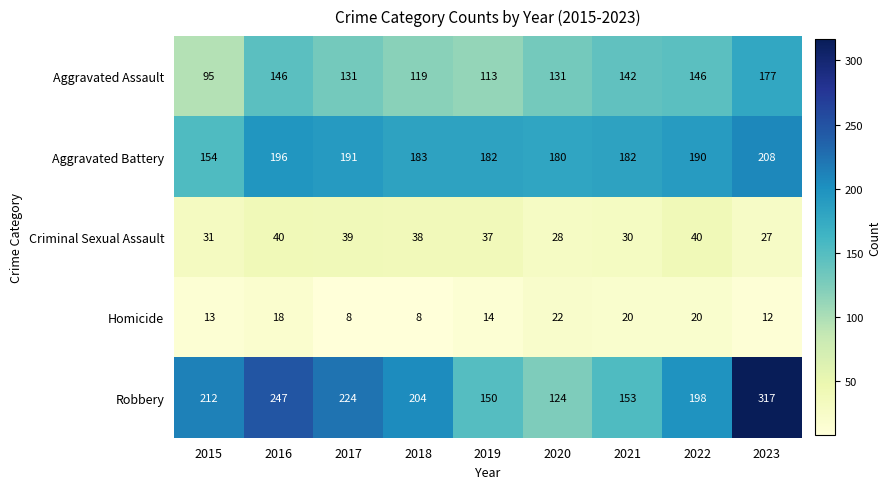

Is it true that Robbery equals 317 at 2023?

True